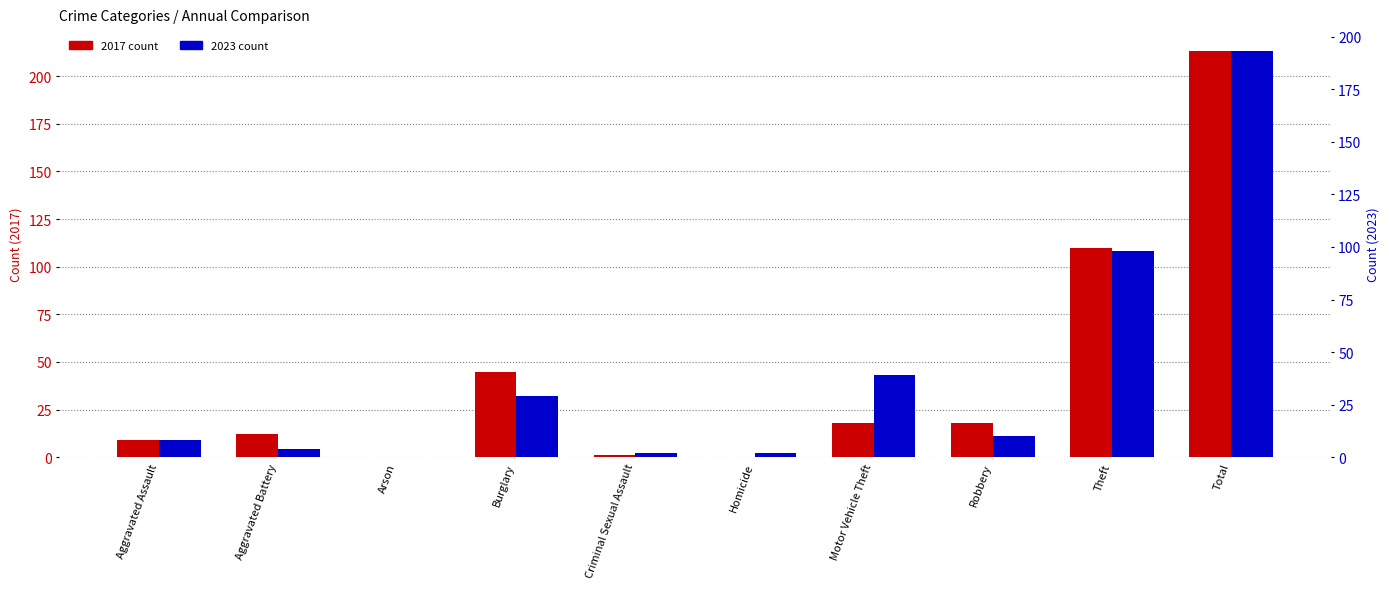

Reading left to right, what are all the values shown in this chart?

2017: Aggravated Assault=9	Aggravated Battery=12	Arson=0	Burglary=45	Criminal Sexual Assault=1	Homicide=0	Motor Vehicle Theft=18	Robbery=18	Theft=110	Total=213
2023: Aggravated Assault=8	Aggravated Battery=4	Arson=0	Burglary=29	Criminal Sexual Assault=2	Homicide=2	Motor Vehicle Theft=39	Robbery=10	Theft=98	Total=193